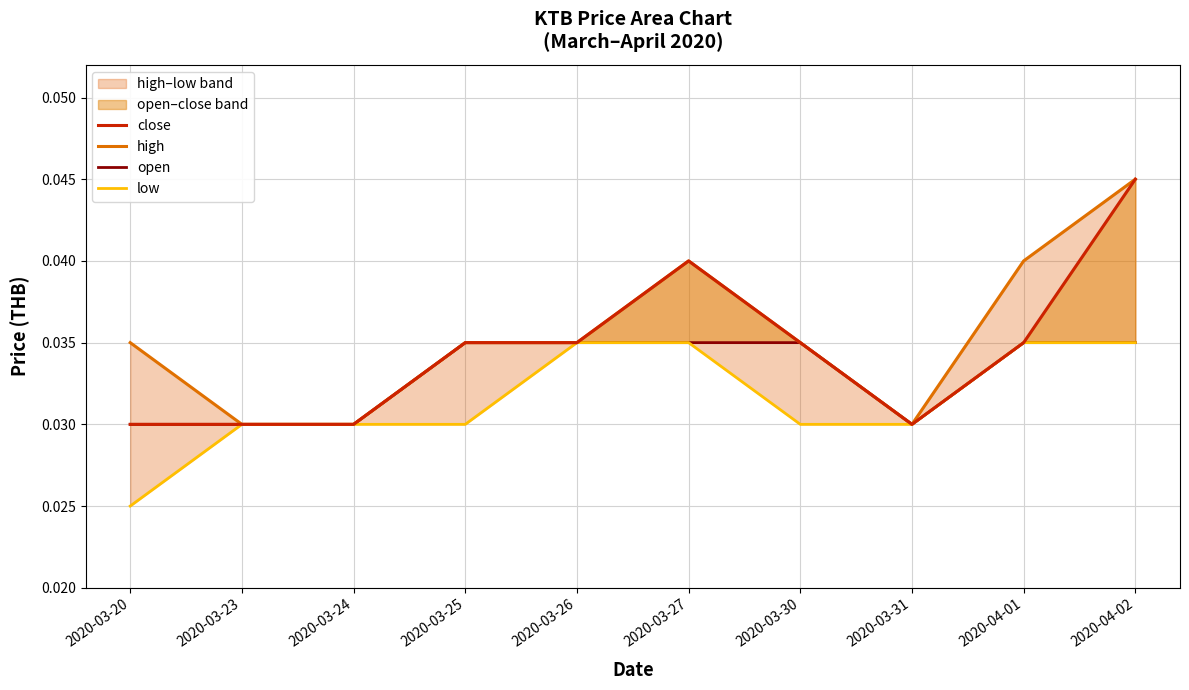

Which category has the lowest value in the low series?

2020-03-20